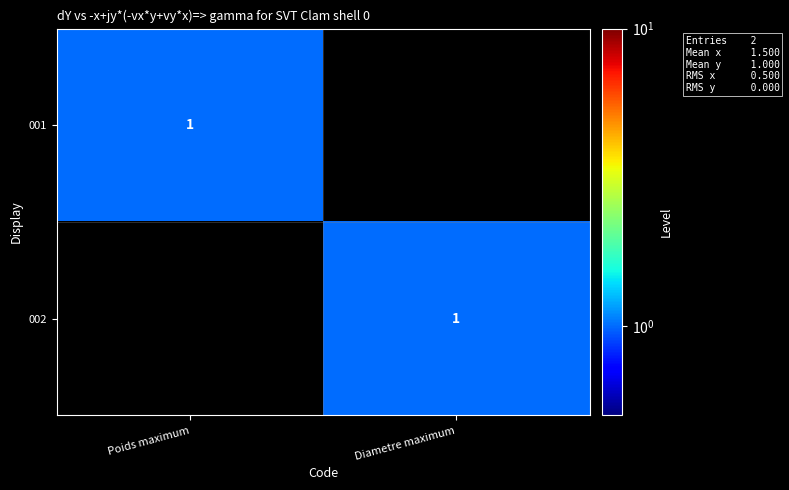

True or false: 001 has a value of 1 at Poids maximum.

True